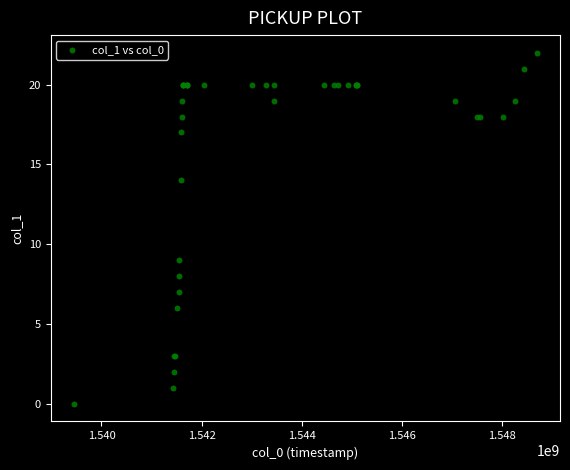

What Y value in the scatter plot is closest to 11?

9